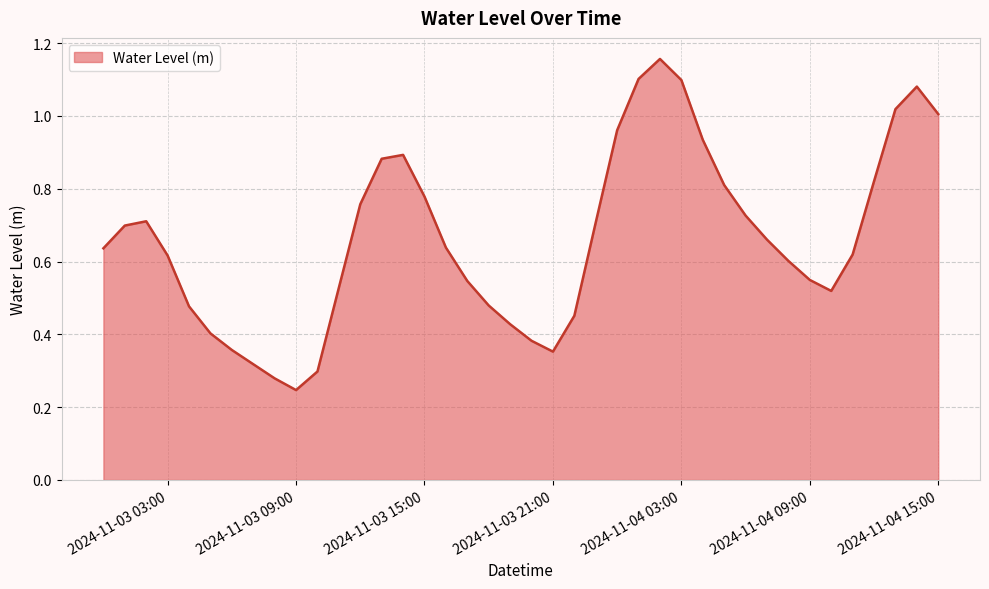

Which category has the lowest value across all series?

2024-11-03 09:00